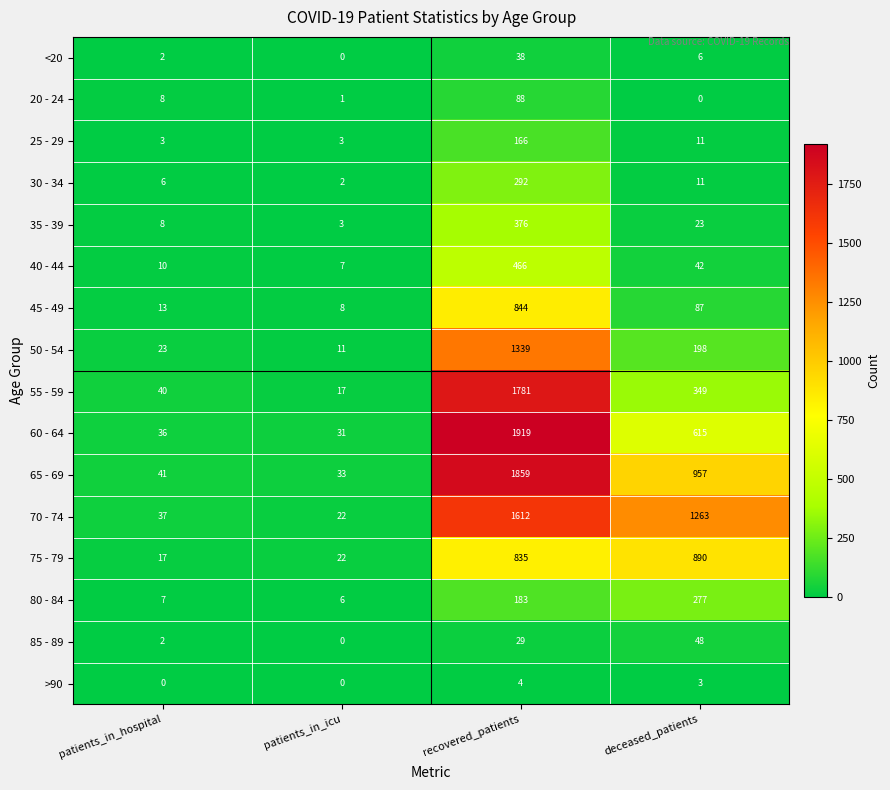

What is the difference between the highest and lowest values at patients_in_icu?

33